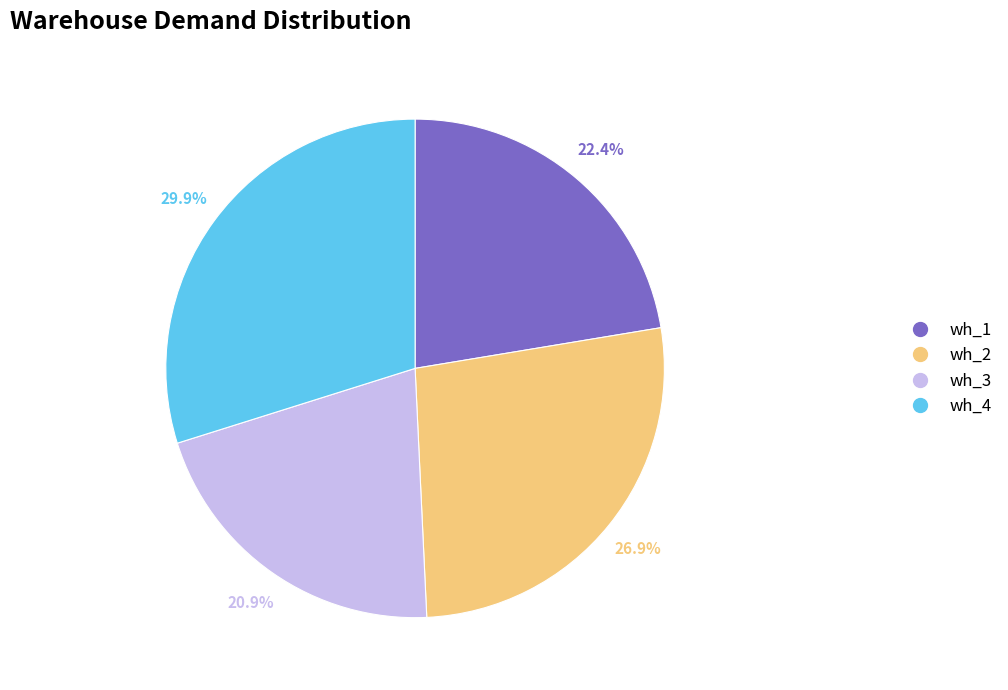

Is there any slice that represents more than half of the pie?

No